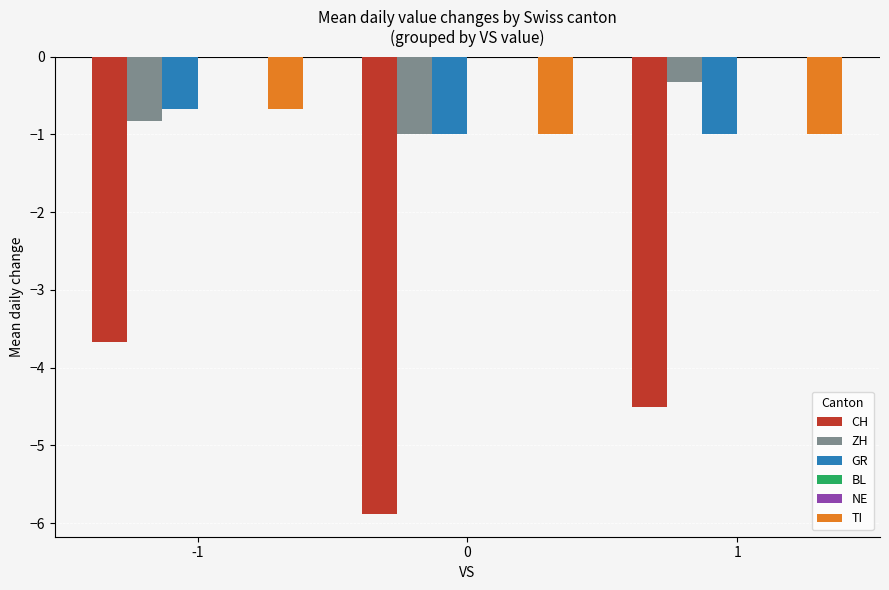

The TI series shows -0.7 at -1. True or false?

True